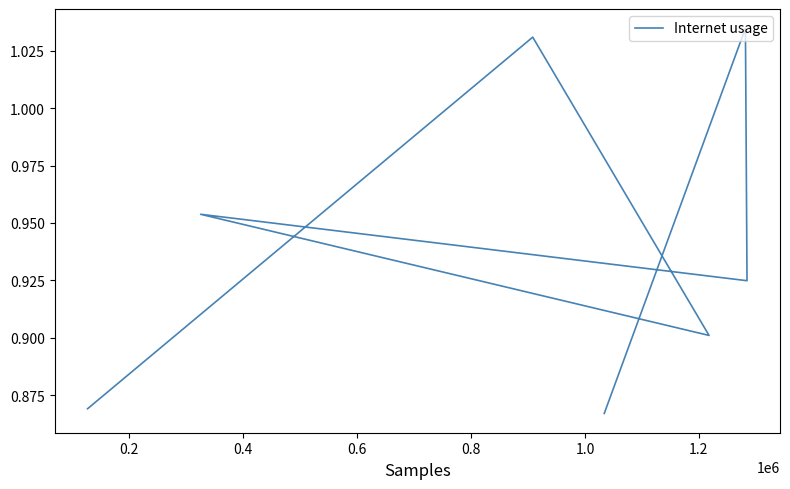

True or false: there are more than 2 points higher than both neighbors.

True